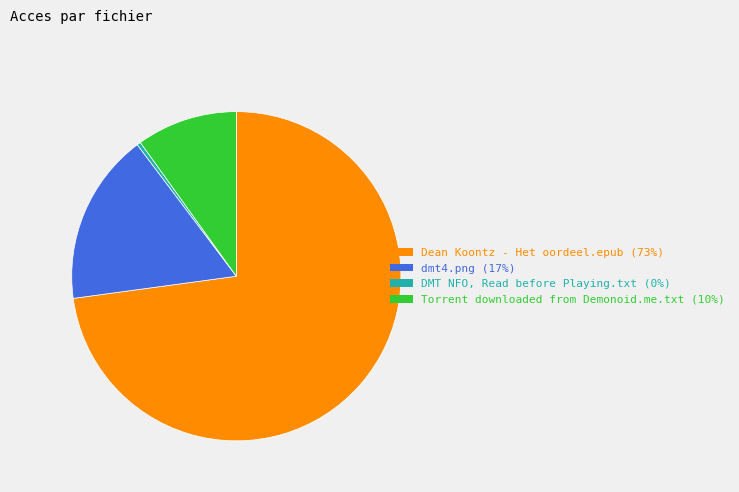

Combined, do DMT NFO, Read before Playing.txt and Dean Koontz - Het oordeel.epub account for over 50%?

Yes